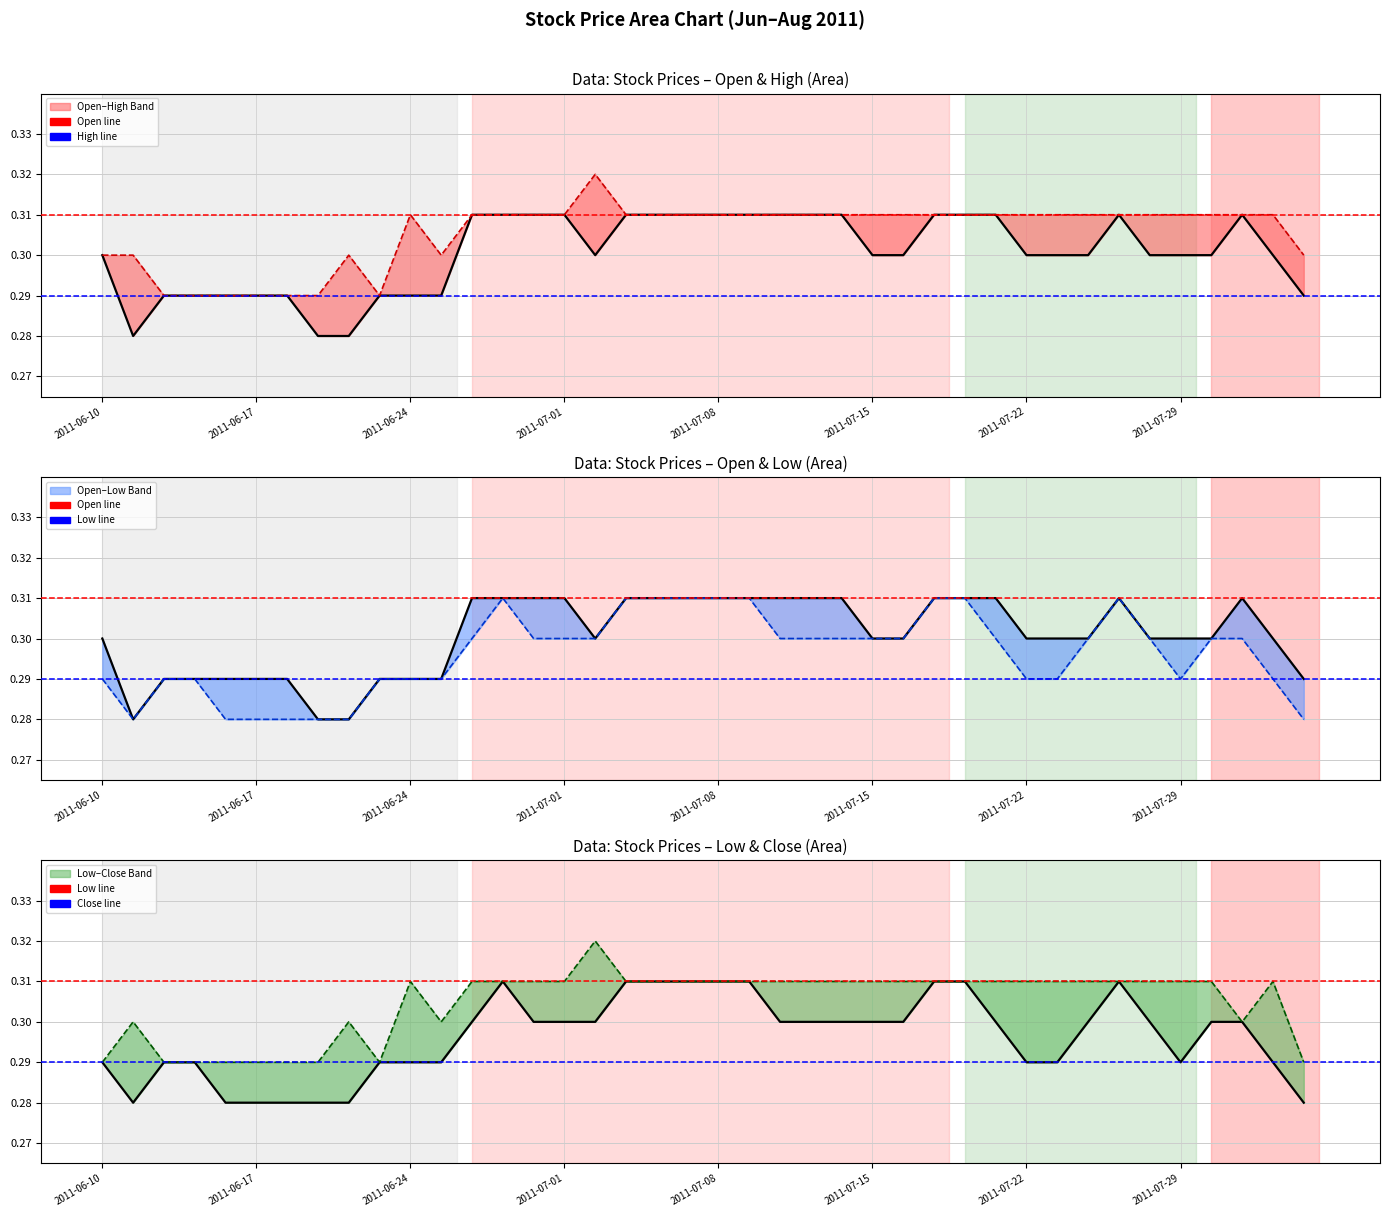

True or false: Close has a value of 0.4 at 21.

False